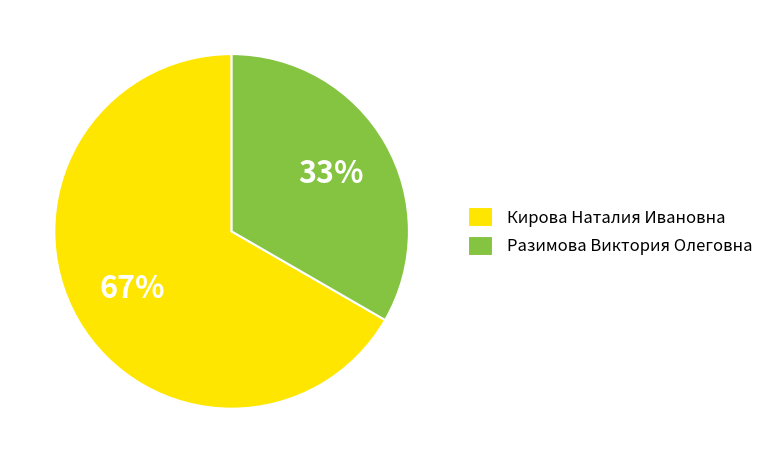

The Кирова Наталия Ивановна slice represents 60% of the pie. True or false?

False